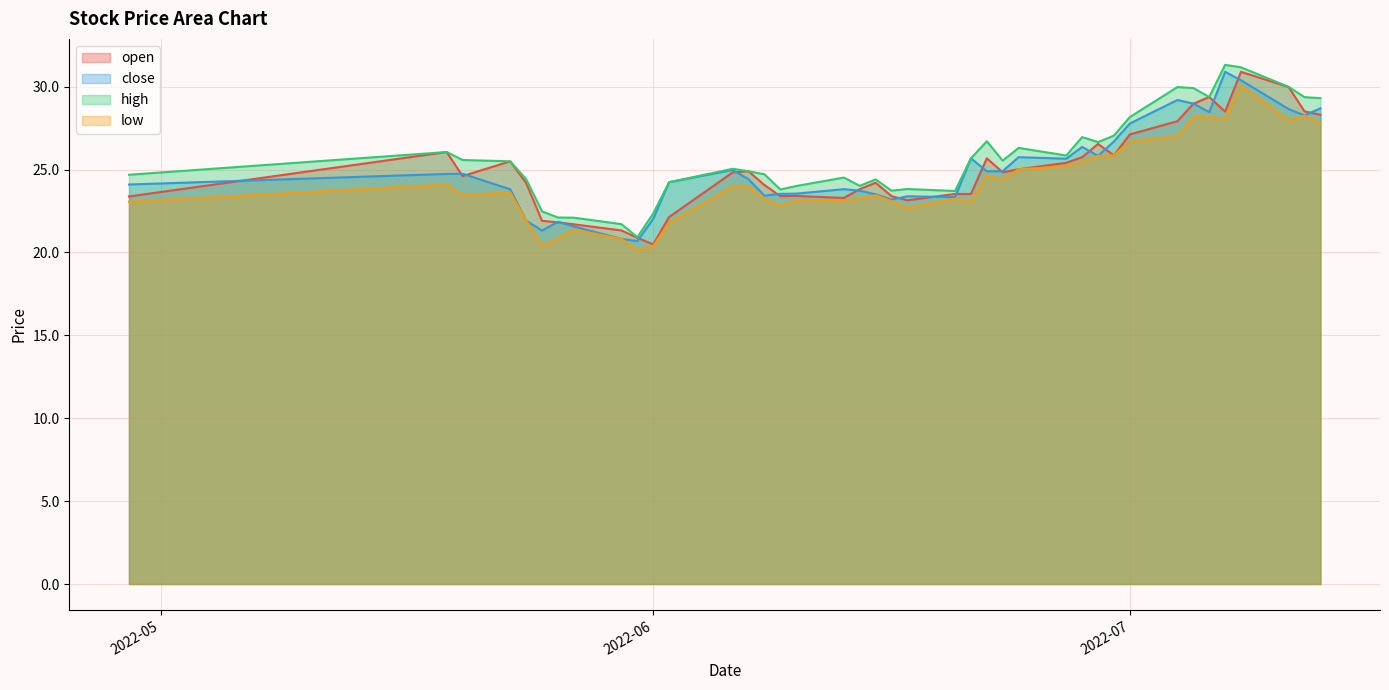

At which category does high reach its first local peak?

2022-05-19